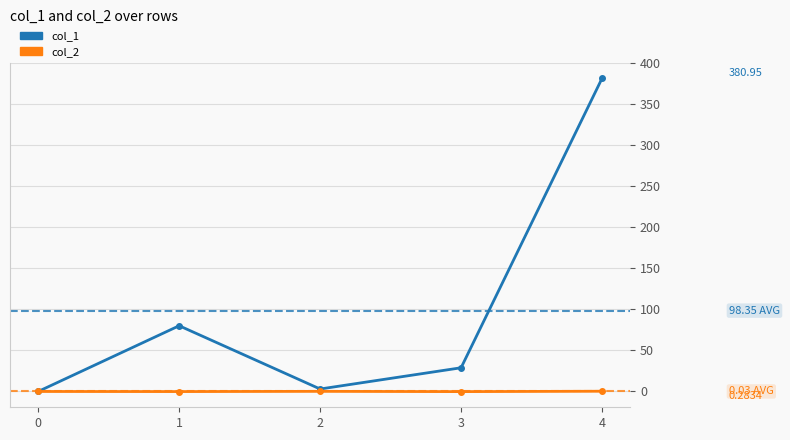

At which category is the sum across all series the highest?

4